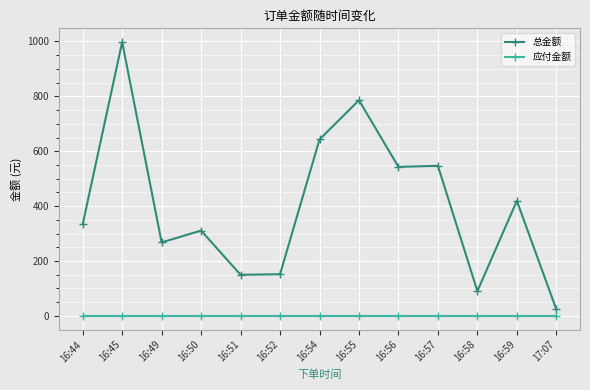

What is the average value of the 总金额 series?

405.1